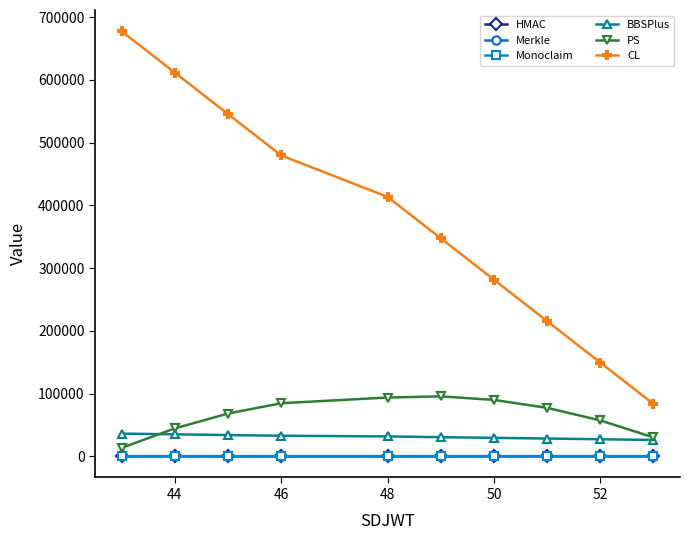

What is the difference between the maximum and minimum values in the BBSPlus series?

10086